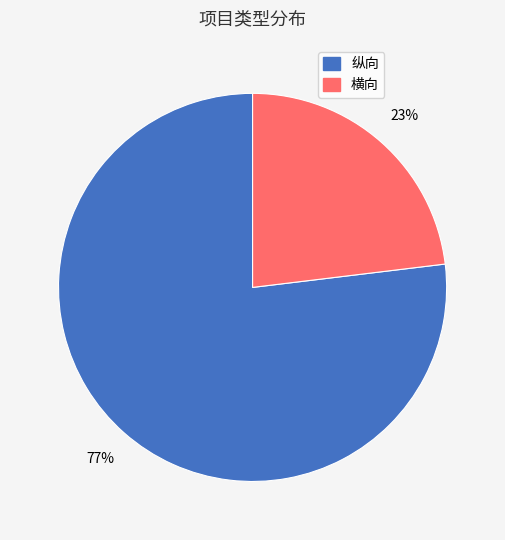

How many slices are in this pie chart?

2